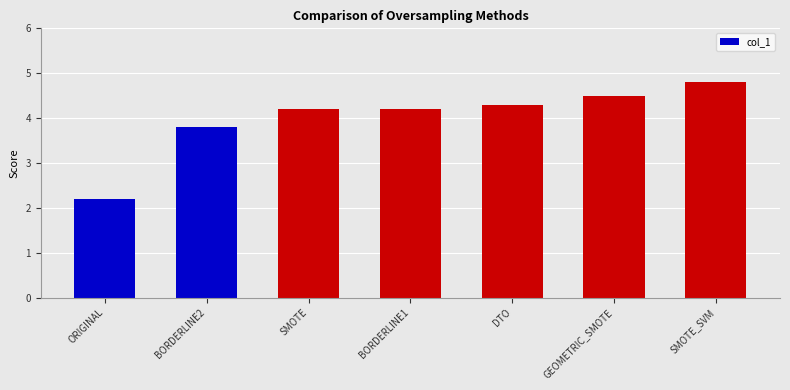

What value does the data have at GEOMETRIC_SMOTE?

4.5